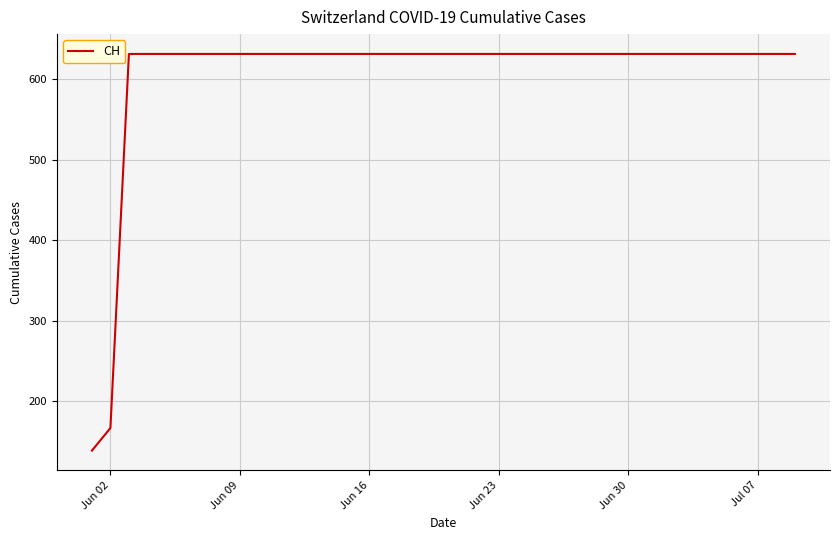

What is the difference between the maximum and minimum values?

492